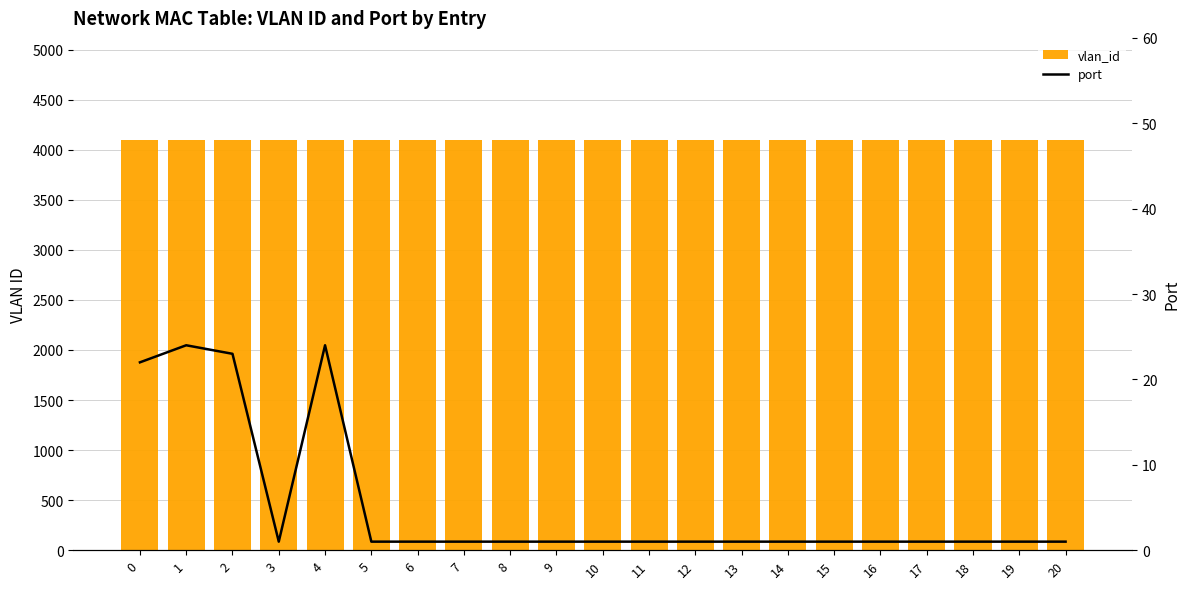

Are the bars horizontal?

No